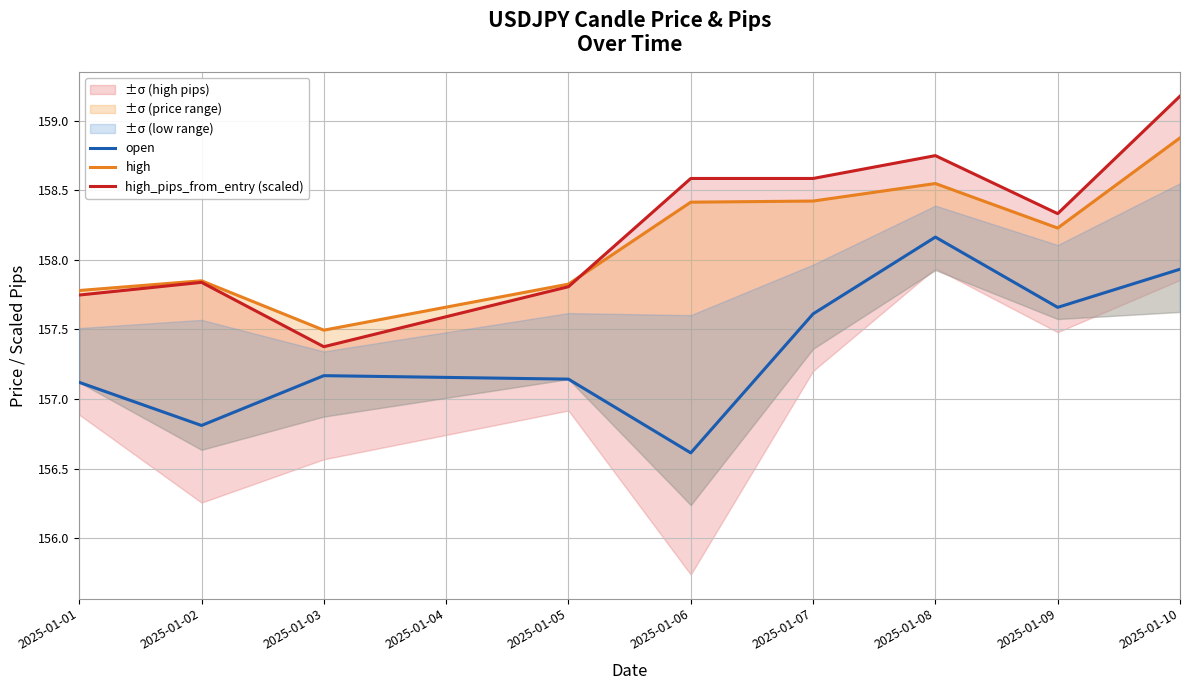

What is the value of the high point at the 8th from the left?

158.2